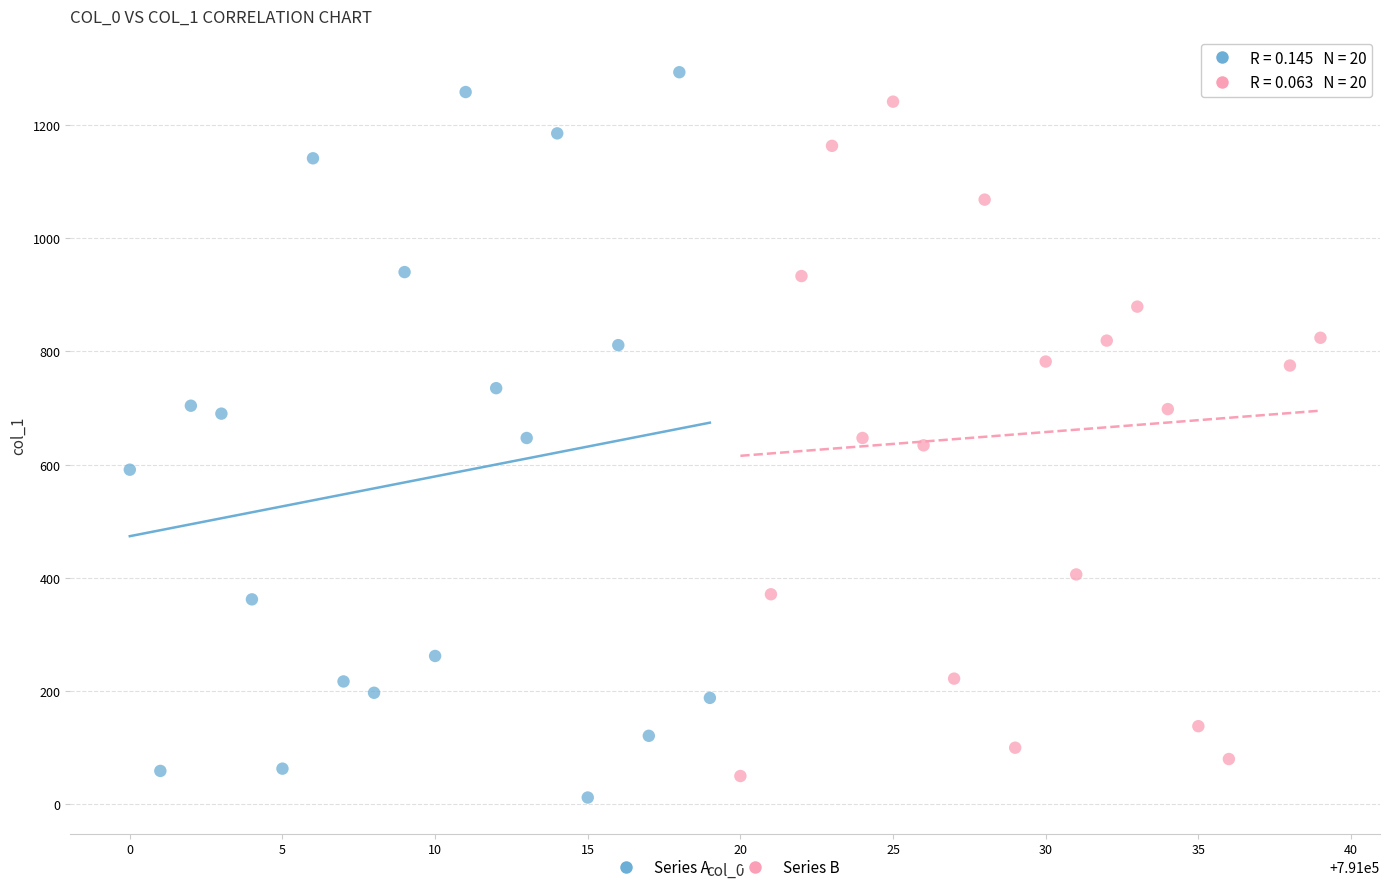

What are all the series names shown in the legend?

Series A, Series B